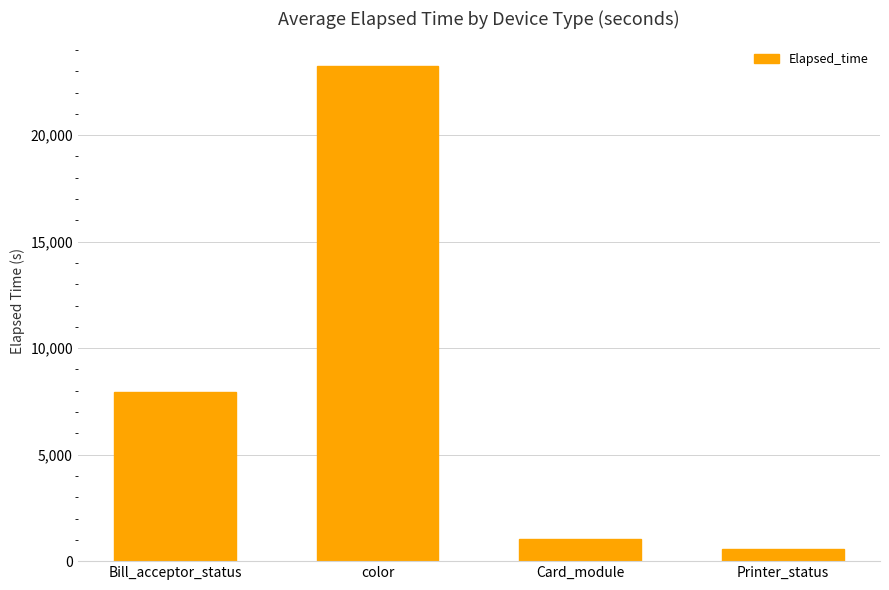

At which label is the value closest to 11898?

Bill_acceptor_status